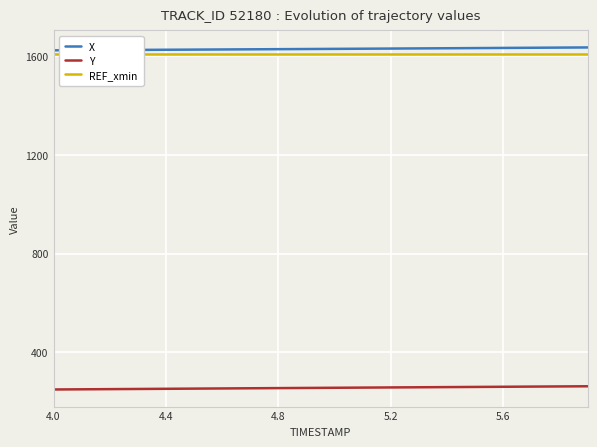

The value of Y at 5.6 is 260.6. True or false?

True